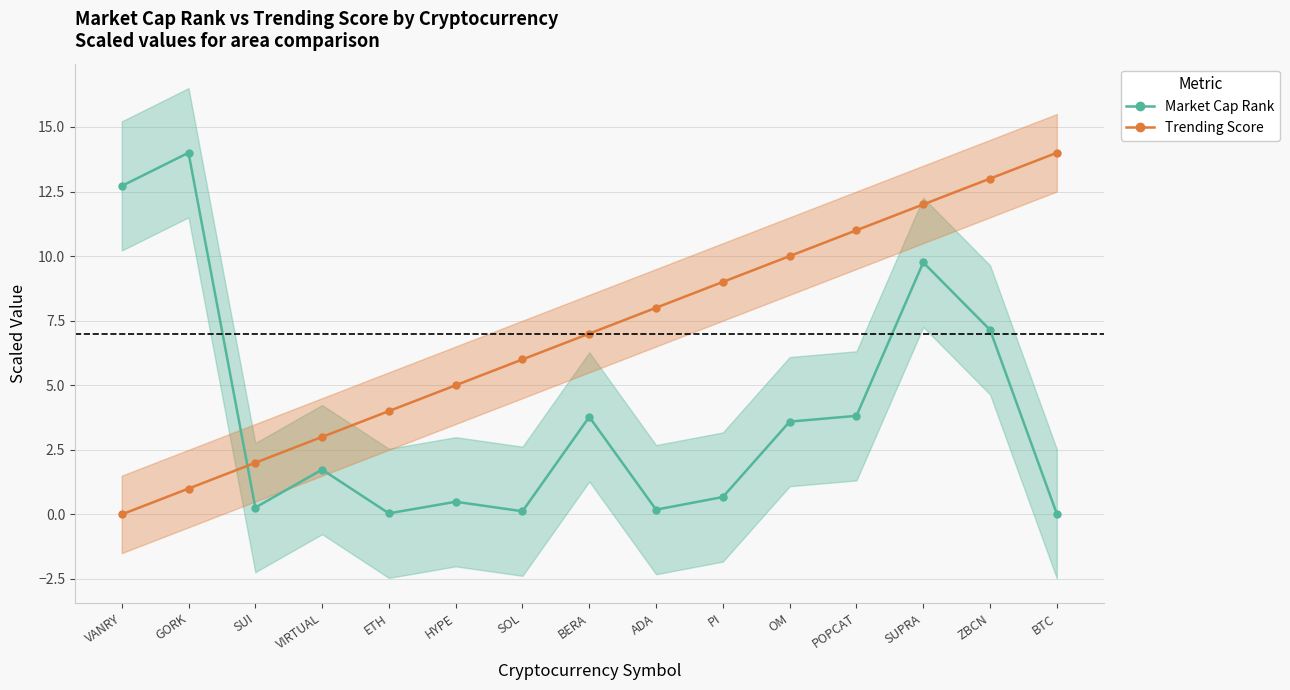

Does the chart display data point markers on the line(s)?

Yes